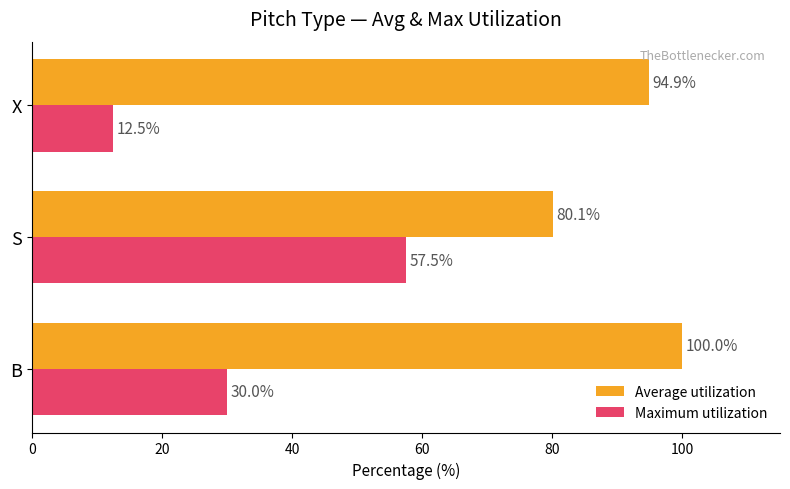

The value of Maximum utilization at X is 17.9. True or false?

False